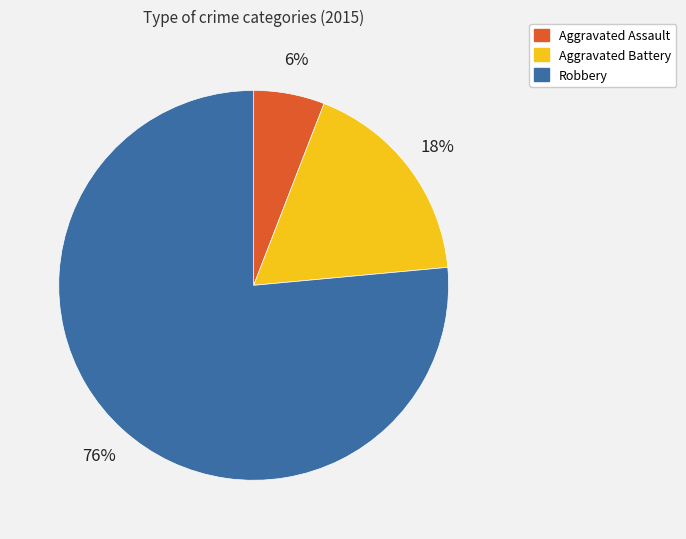

What is the largest slice in the pie chart?

Robbery